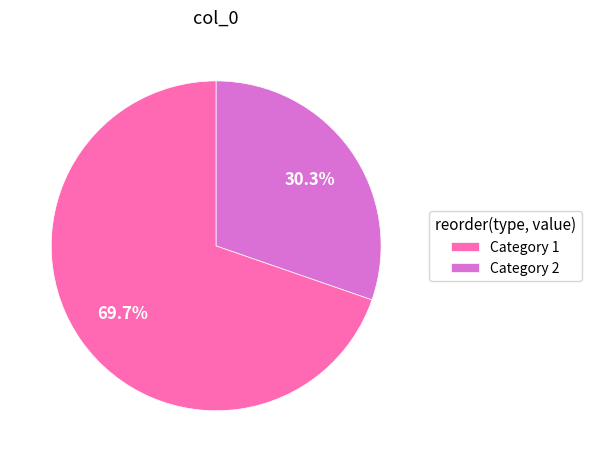

What portion of the pie excludes Category 1?

30.3%